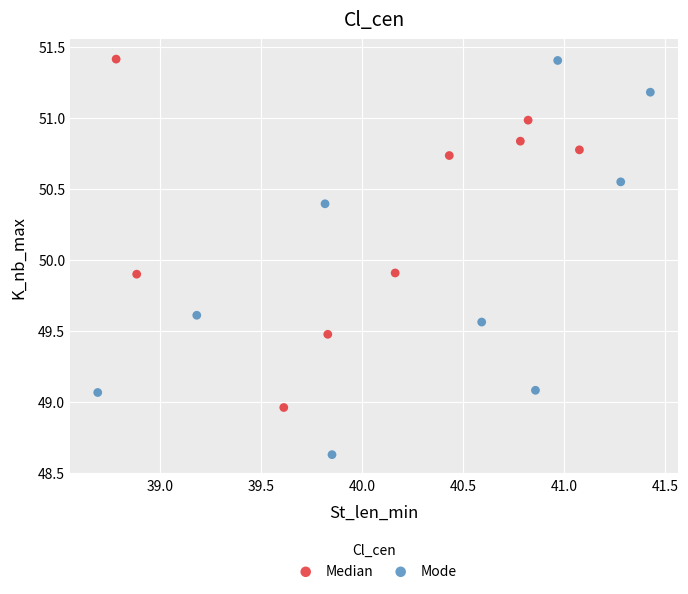

Which series has the widest spread of Y values?

Mode